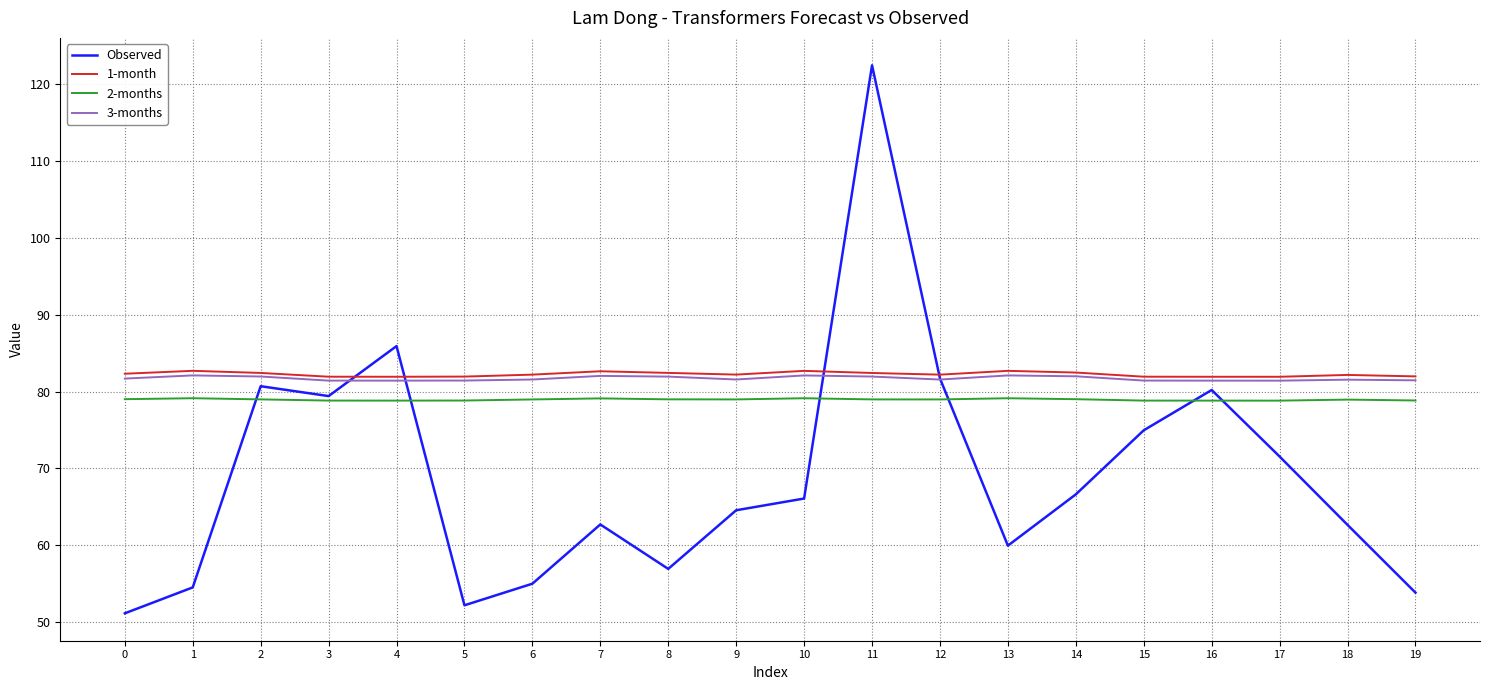

Is the value of Observed at 19 greater than the value of 3-months at 11?

No